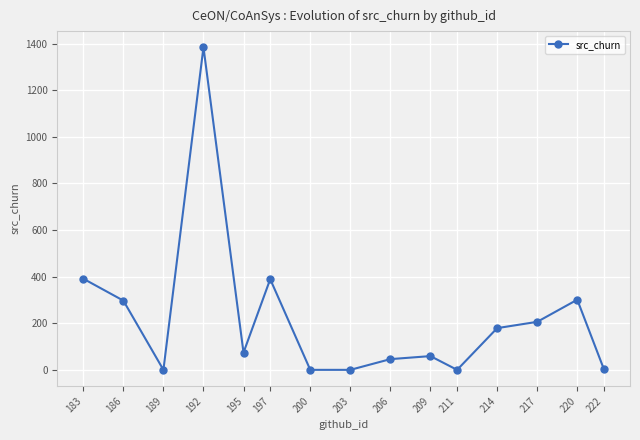

What is the sum of all values?

3328